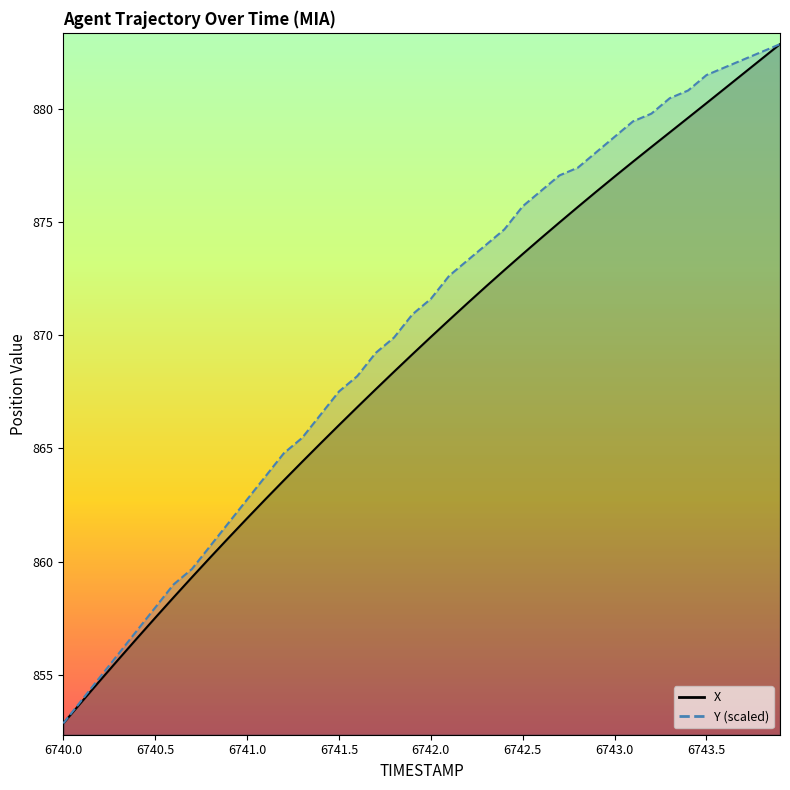

At how many categories does at least one series exceed 858?

34